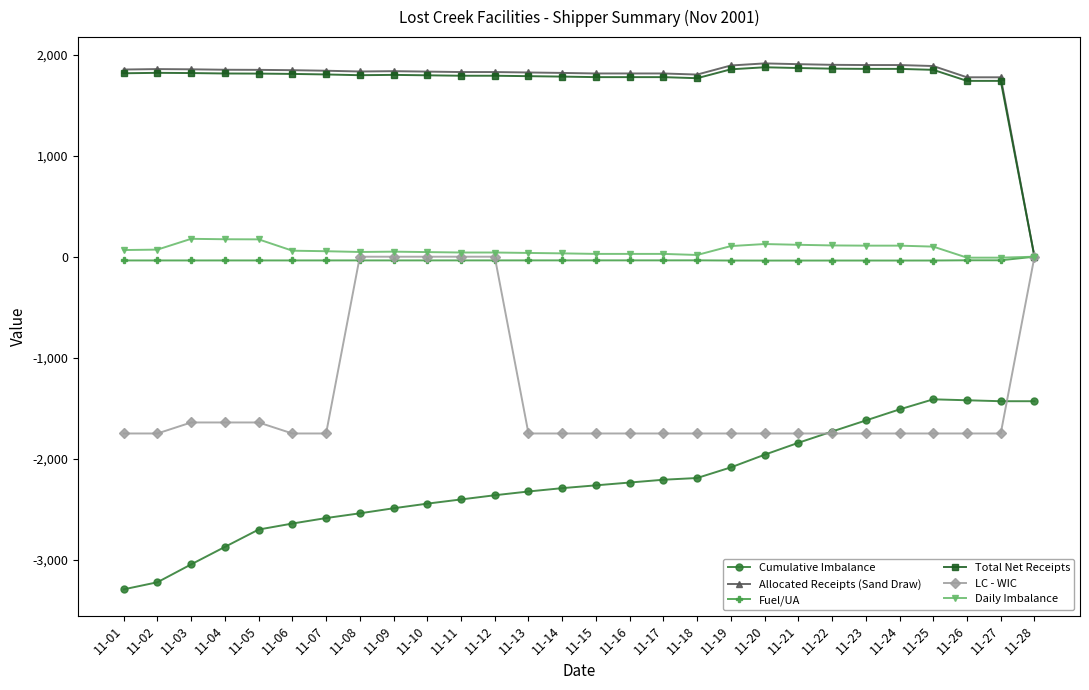

True or false: Allocated Receipts (Sand Draw) has more than 0 interior local peaks.

True